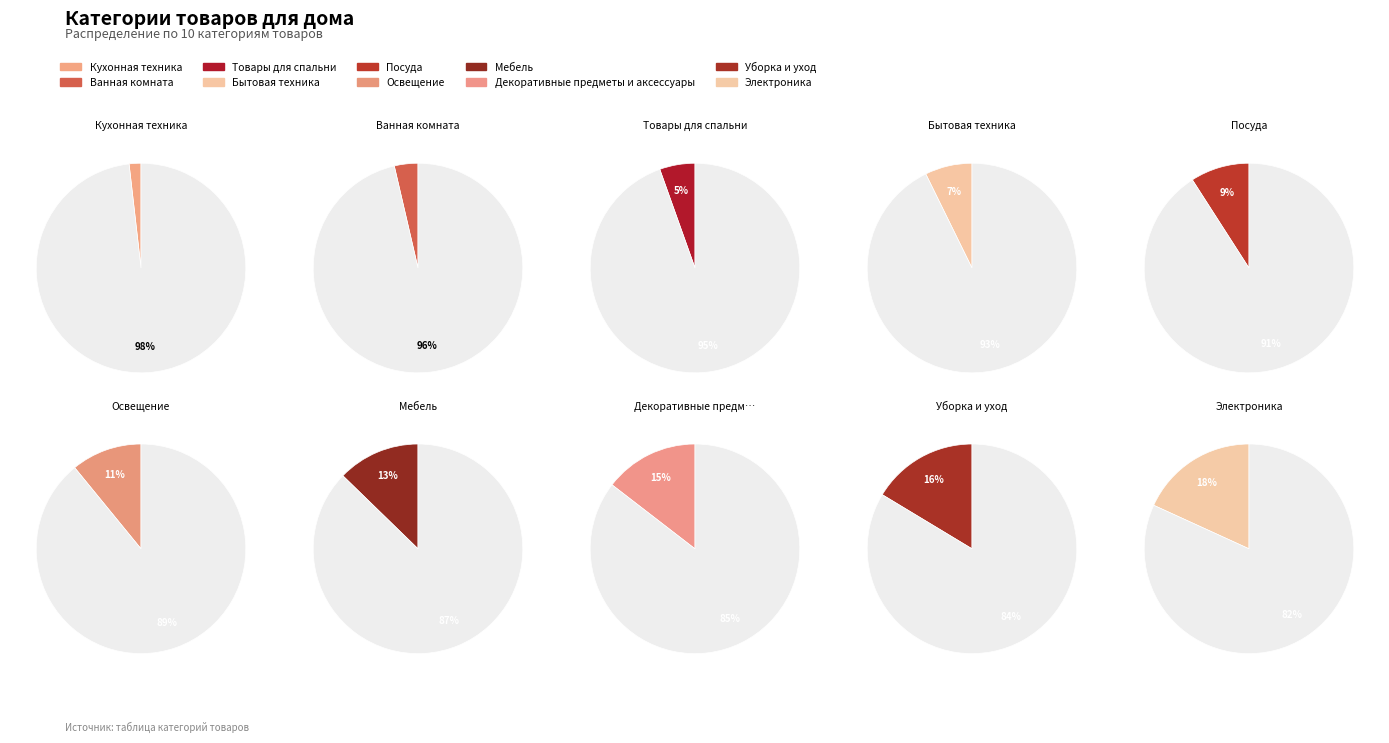

Which slice is the smallest?

Кухонная техника